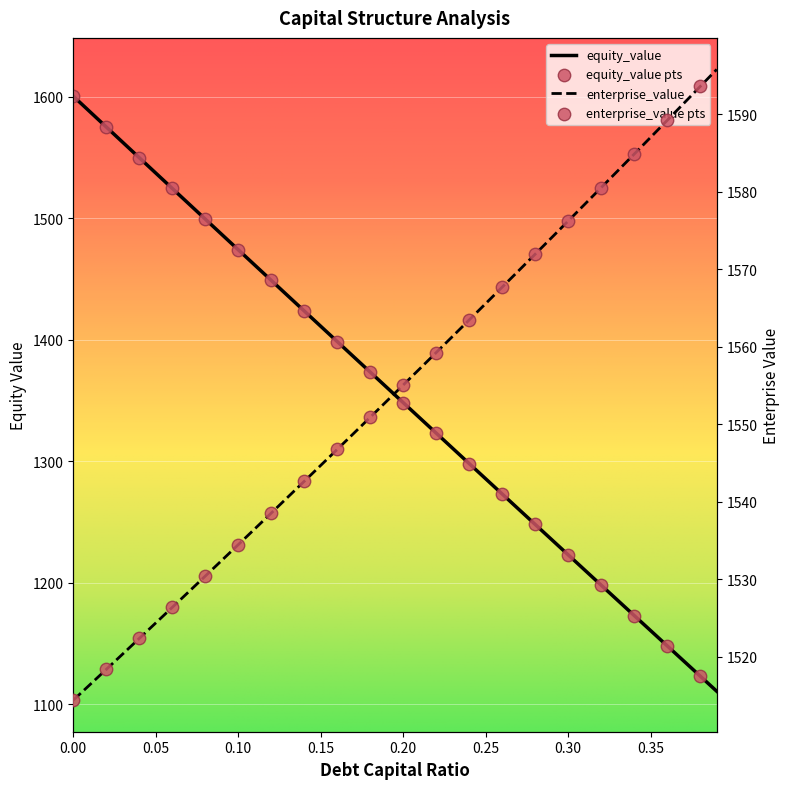

At how many categories does at least one series exceed 1430?

40